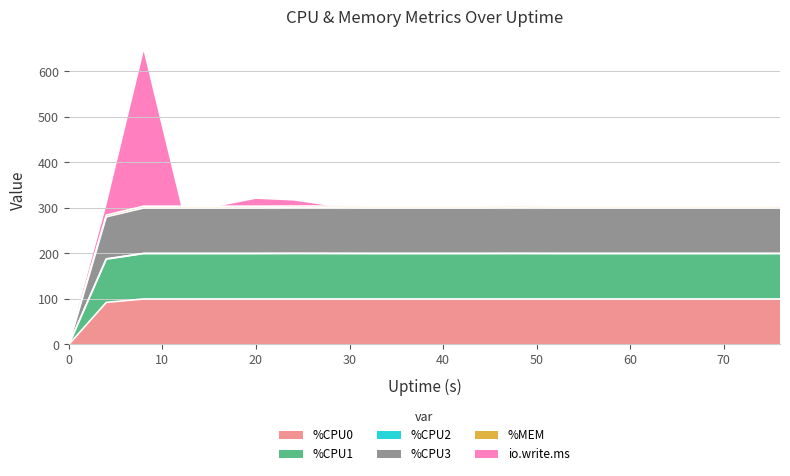

True or false: %CPU0 and %CPU1 intersect in this chart.

False